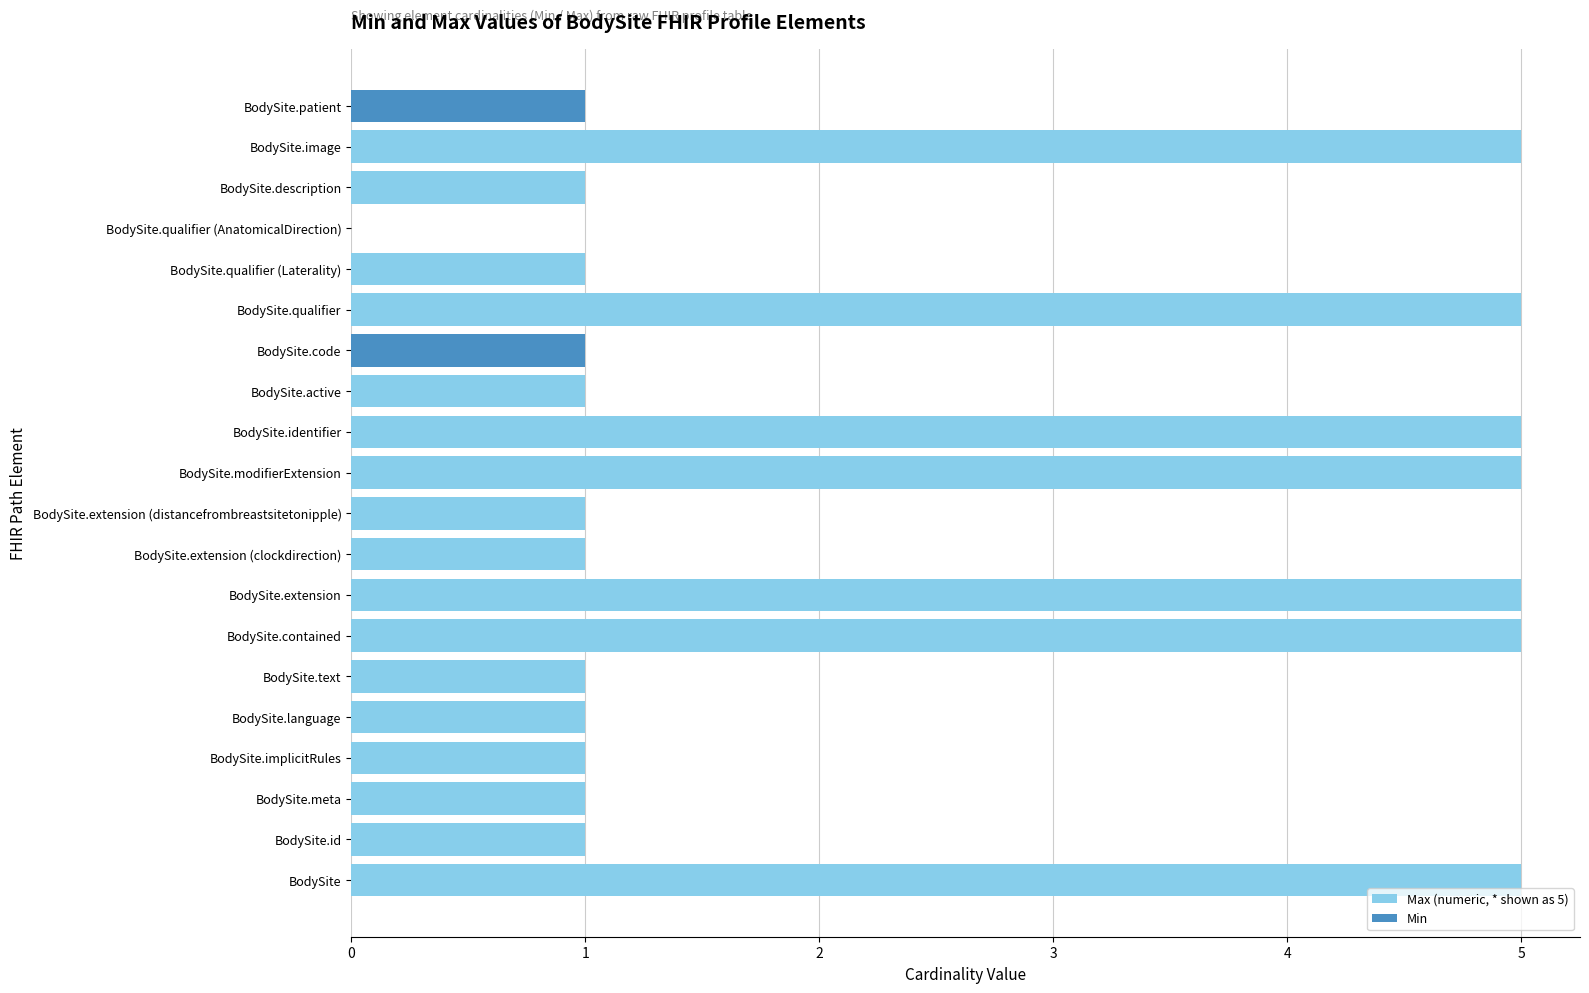

List the labels in order of Max (numeric, * shown as 5) value, largest first.

BodySite, BodySite.contained, BodySite.extension, BodySite.modifierExtension, BodySite.identifier, BodySite.qualifier, BodySite.image, BodySite.id, BodySite.meta, BodySite.implicitRules, BodySite.language, BodySite.text, BodySite.extension (clockdirection), BodySite.extension (distancefrombreastsitetonipple), BodySite.active, BodySite.code, BodySite.qualifier (Laterality), BodySite.description, BodySite.patient, BodySite.qualifier (AnatomicalDirection)